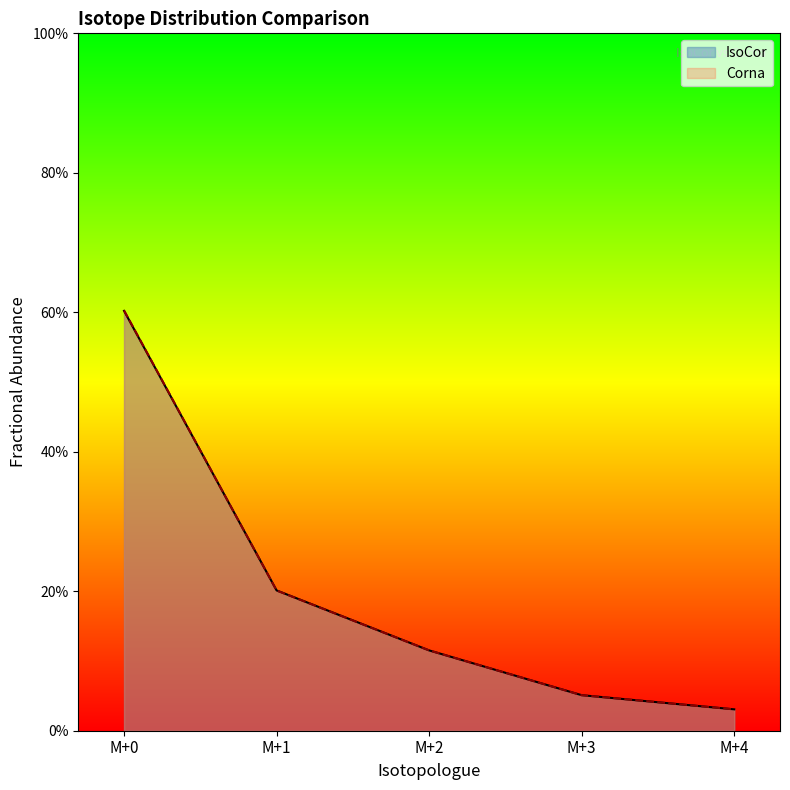

Which series changed the most between M+2 and M+4?

Corna